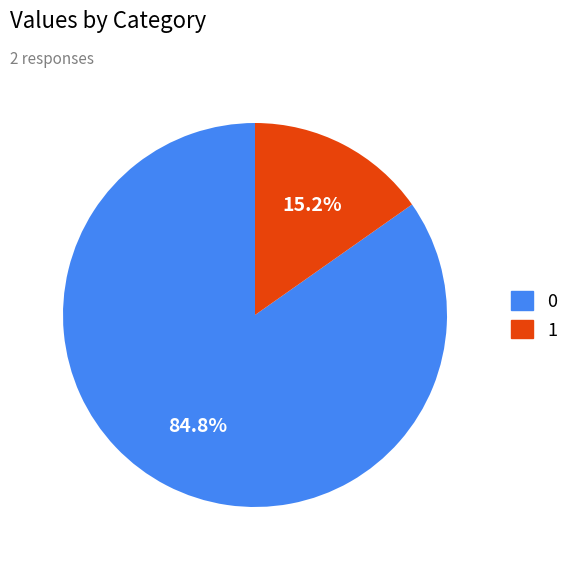

What percentage is the 1 slice, to the nearest percent?

15%